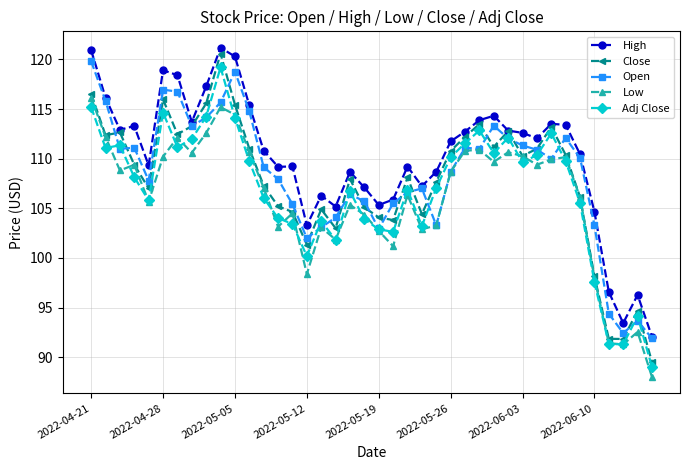

What is the value of the High point at the 19th from the left?

108.7